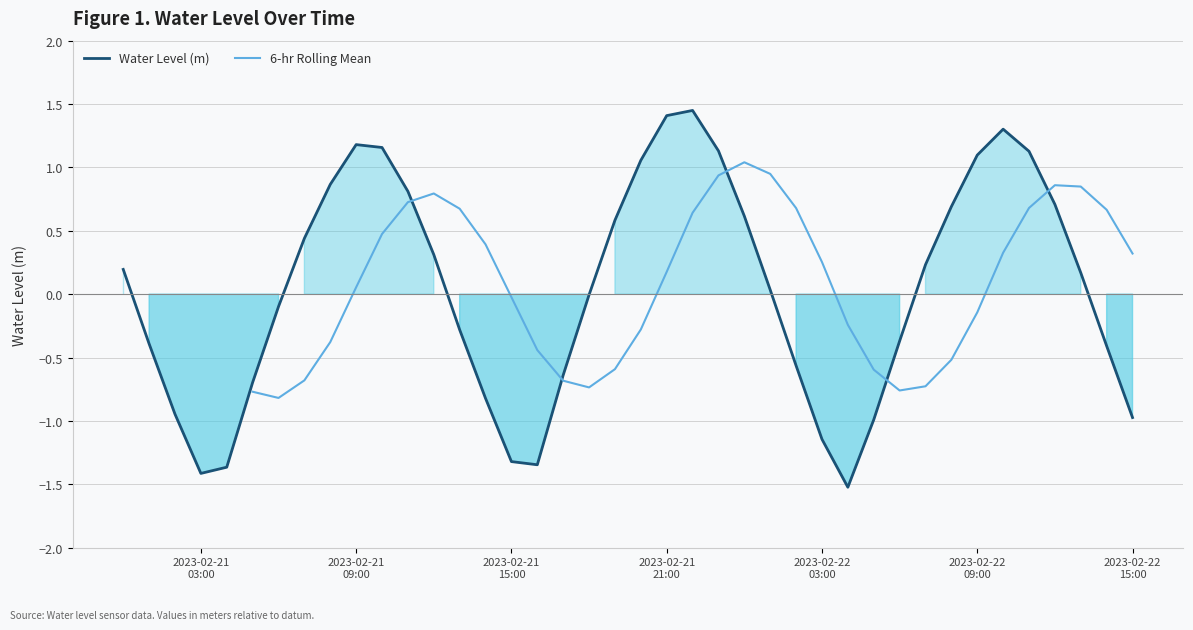

Does the chart display data point markers on the line(s)?

No